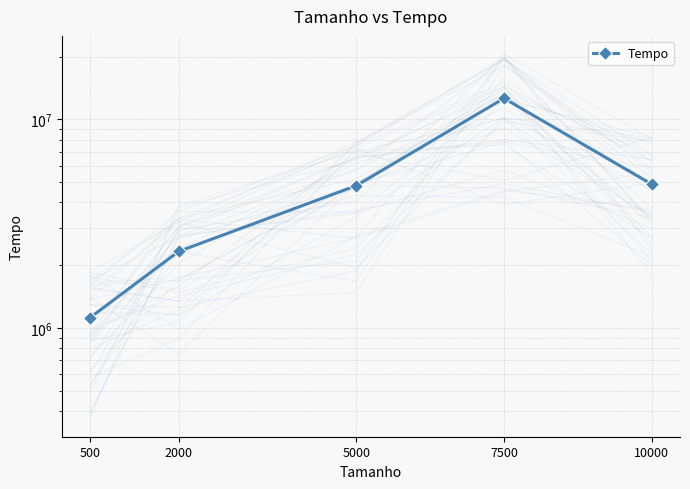

What is the sum of the values at 5000 and 2000?

7137600